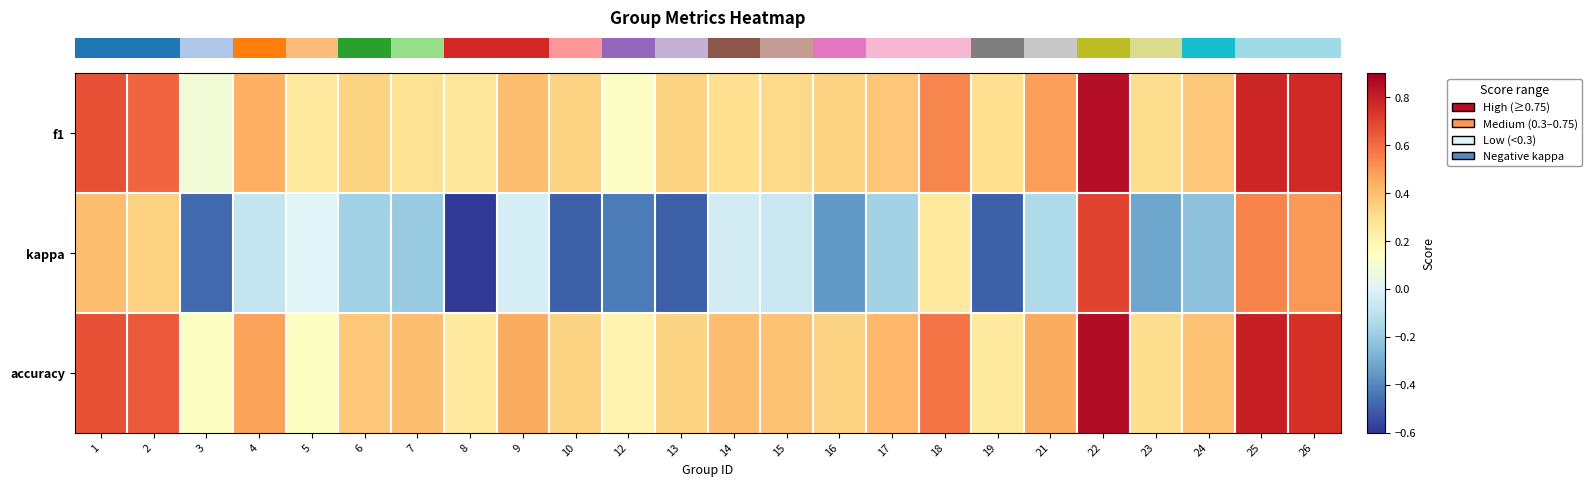

Which series has the largest total across all categories?

row_2